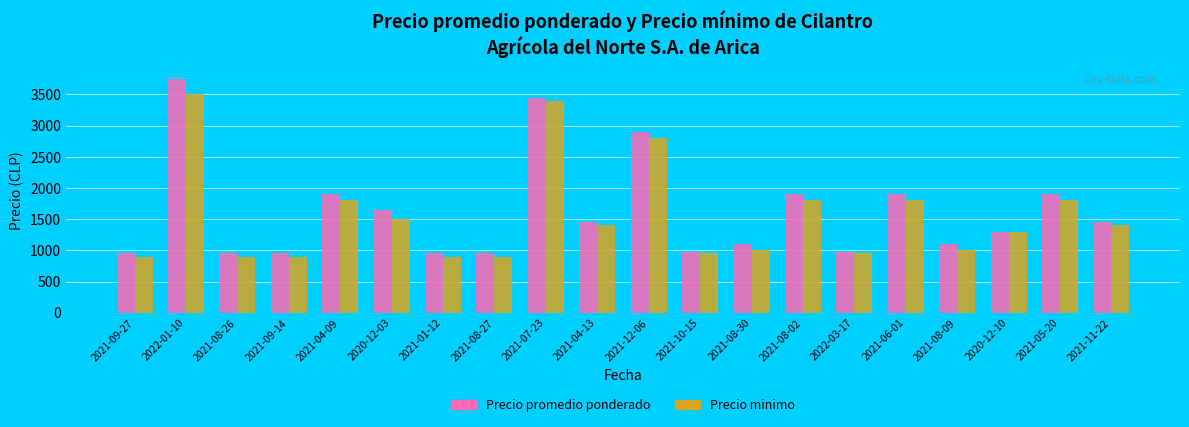

At how many categories does at least one series exceed 3180?

2